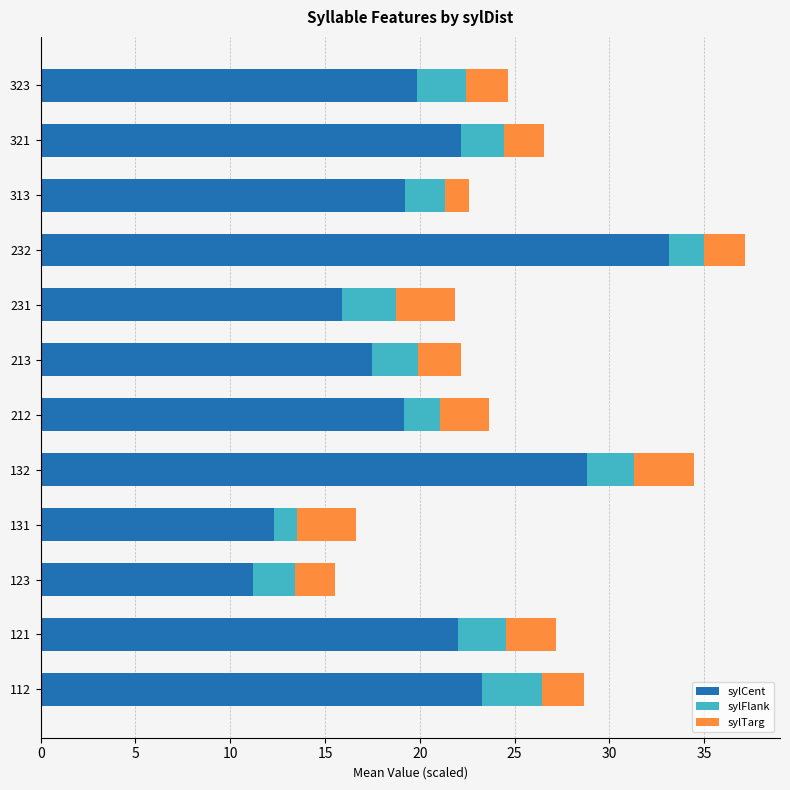

At which category is the sum across all series the highest?

232